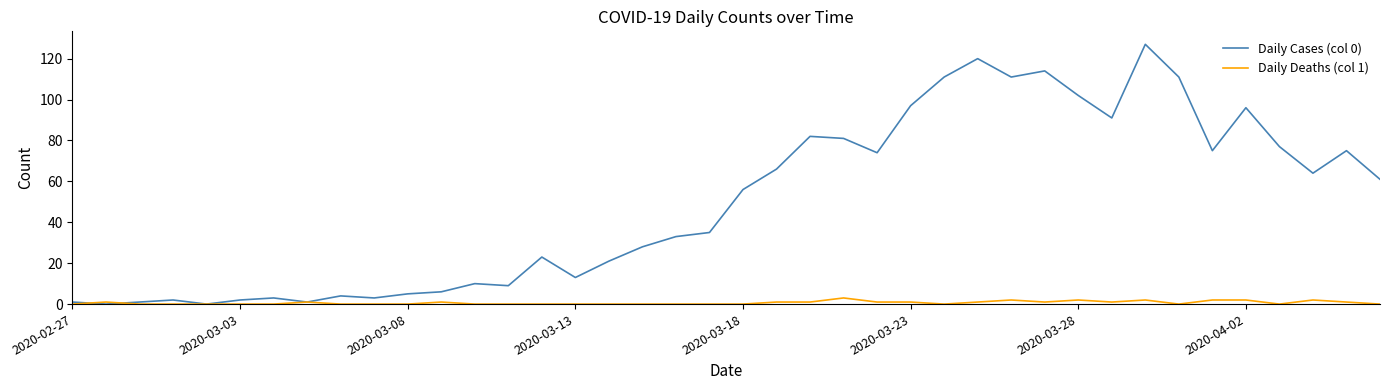

True or false: Daily Cases (col 0) has more than 0 points higher than both neighbors.

True